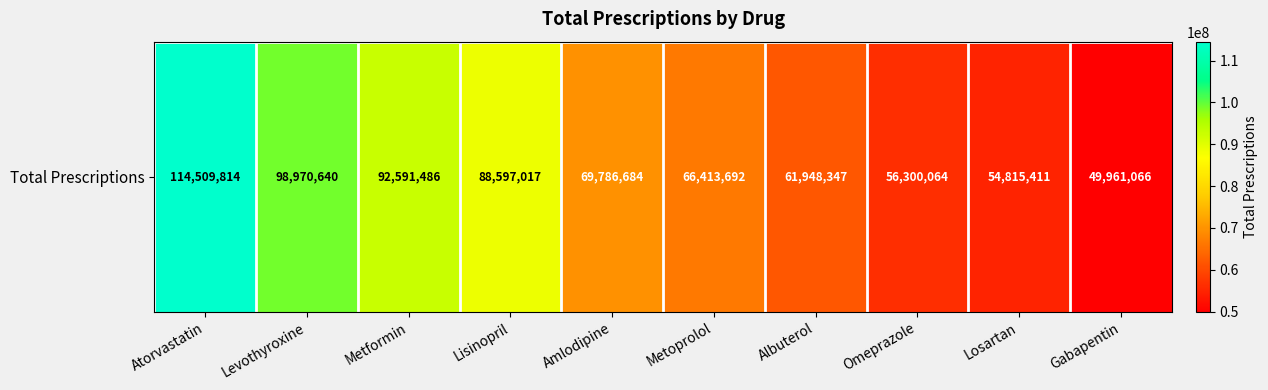

What is the smallest value displayed?

49961066